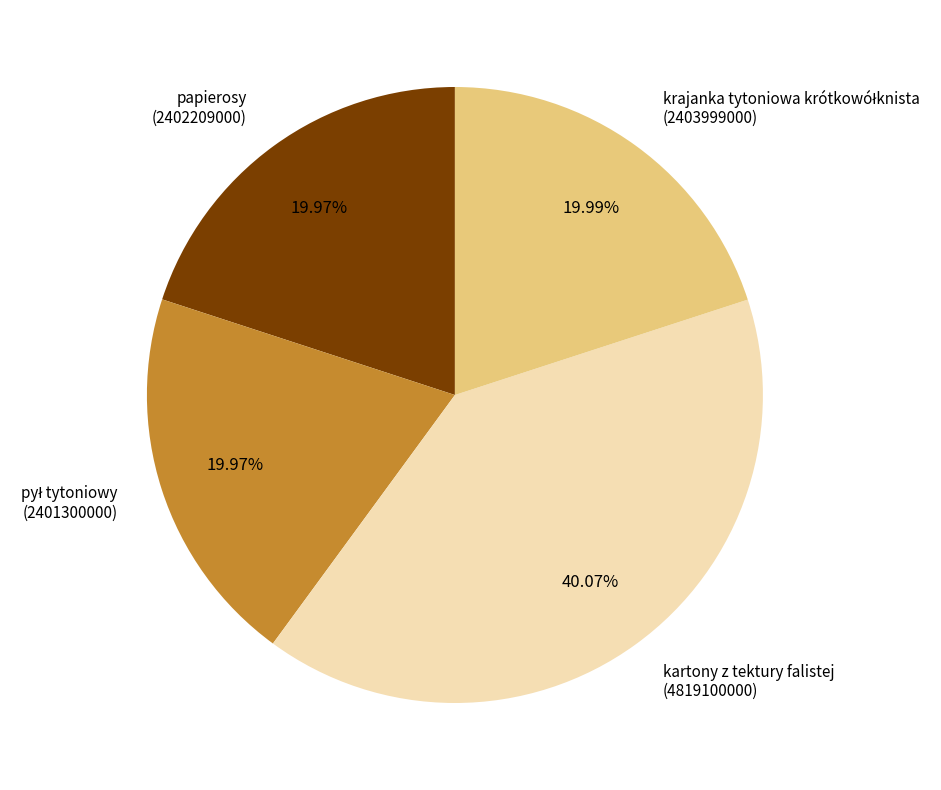

Is there a majority slice in this chart?

No